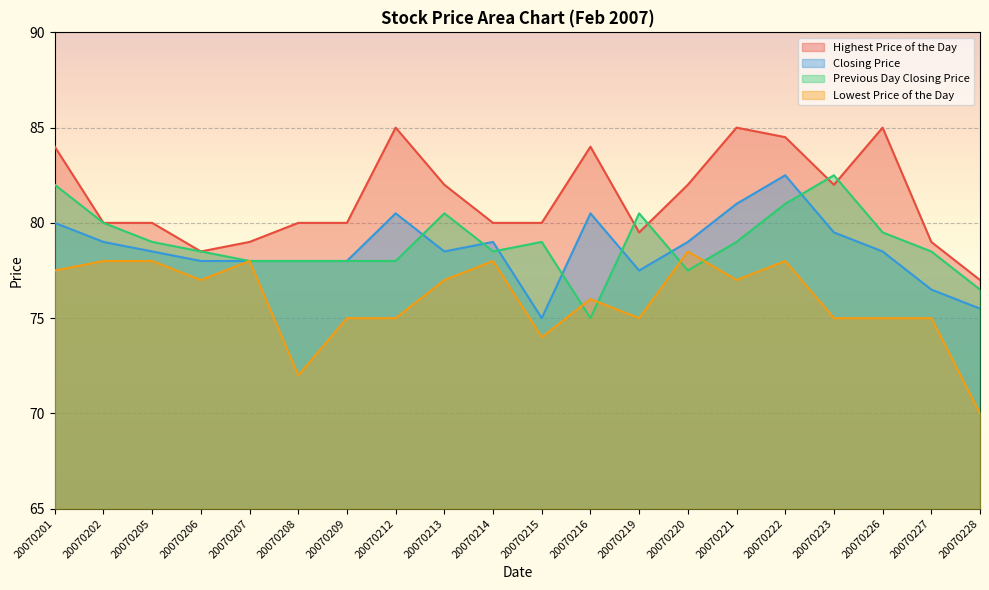

Which series changed the most between 20070209 and 20070227?

Closing Price